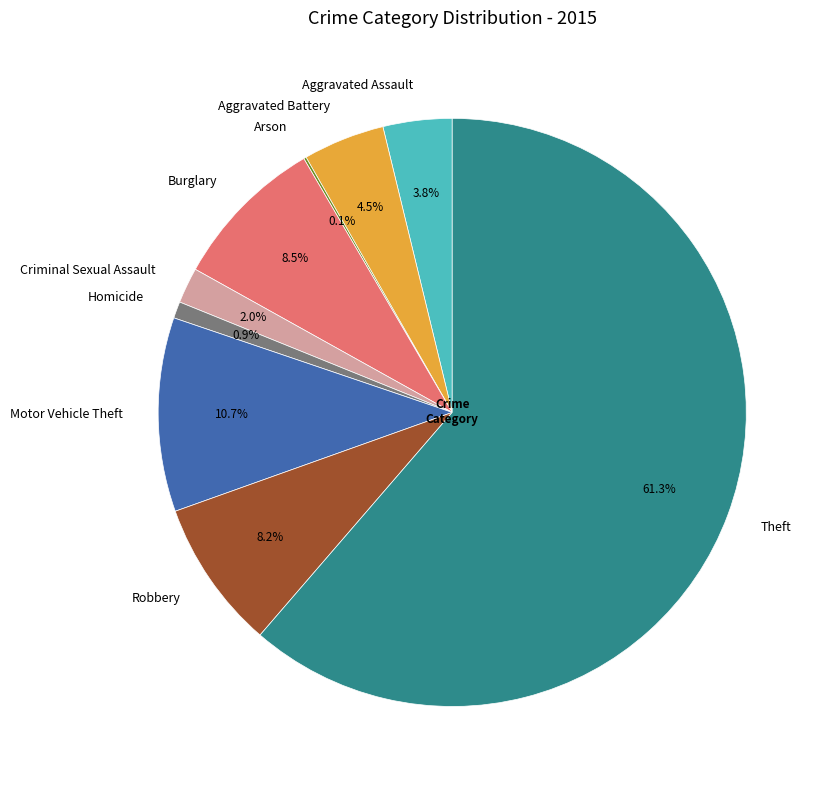

What percentage is NOT represented by Robbery?

91.8%